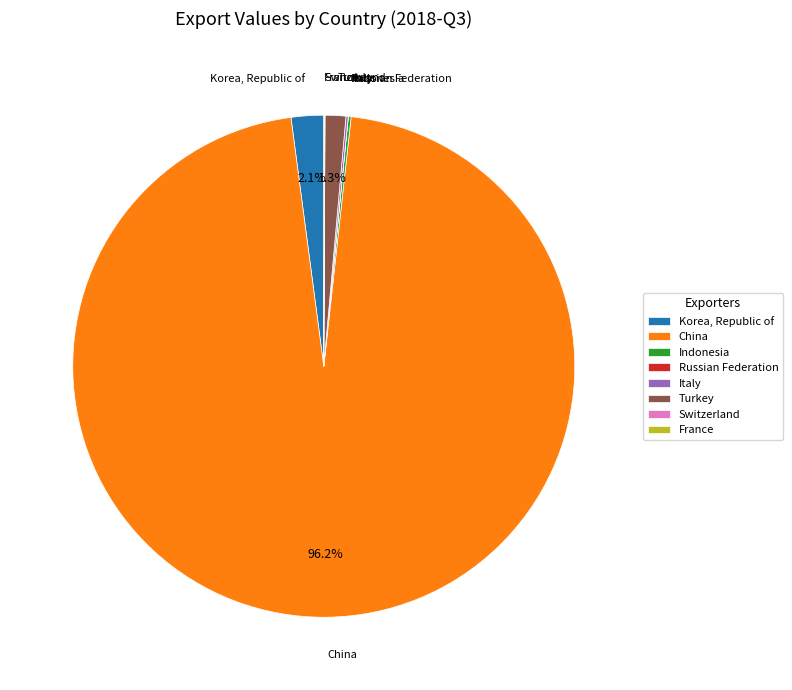

How much of the chart is everything except Korea, Republic of?

97.9%